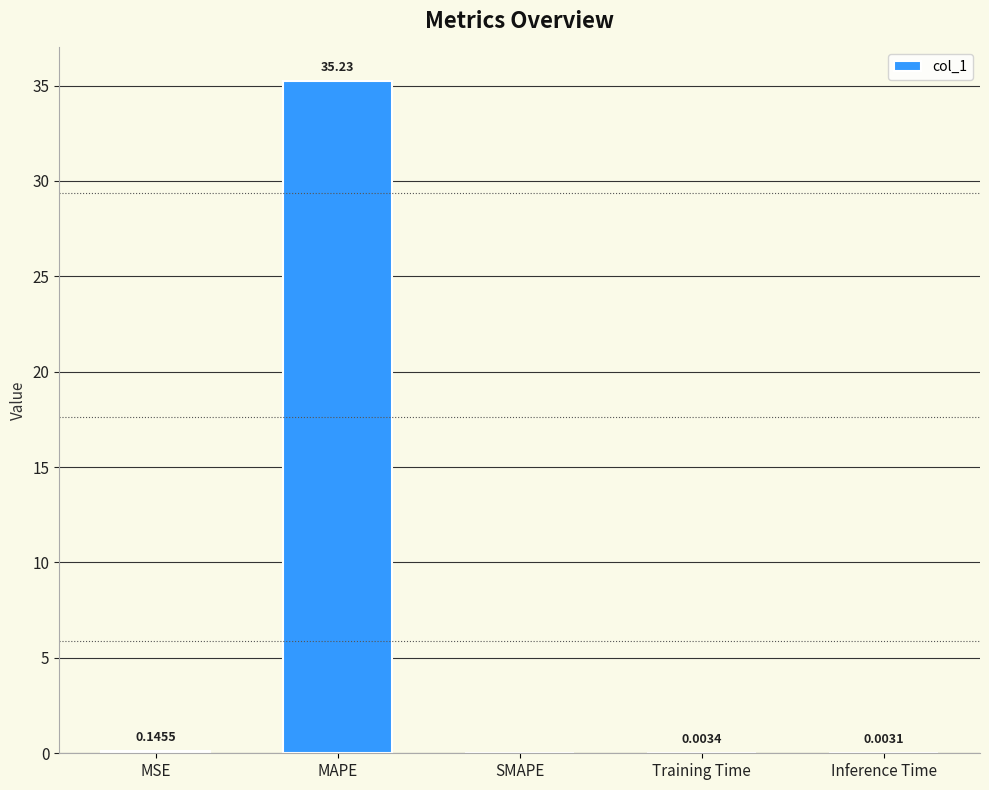

What is the sum of all values?

35.4